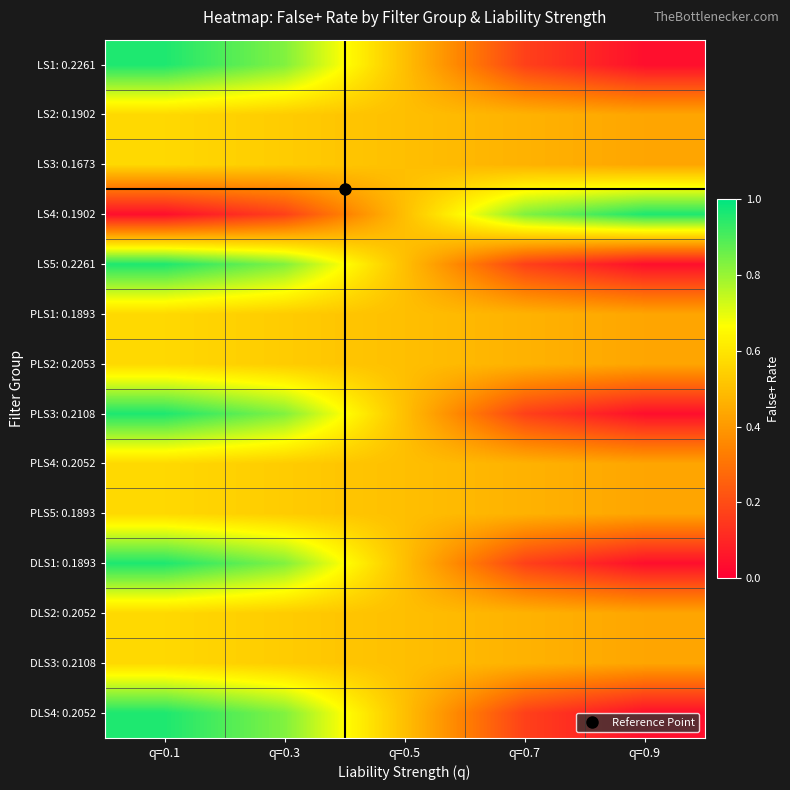

How many series are shown in this chart?

14